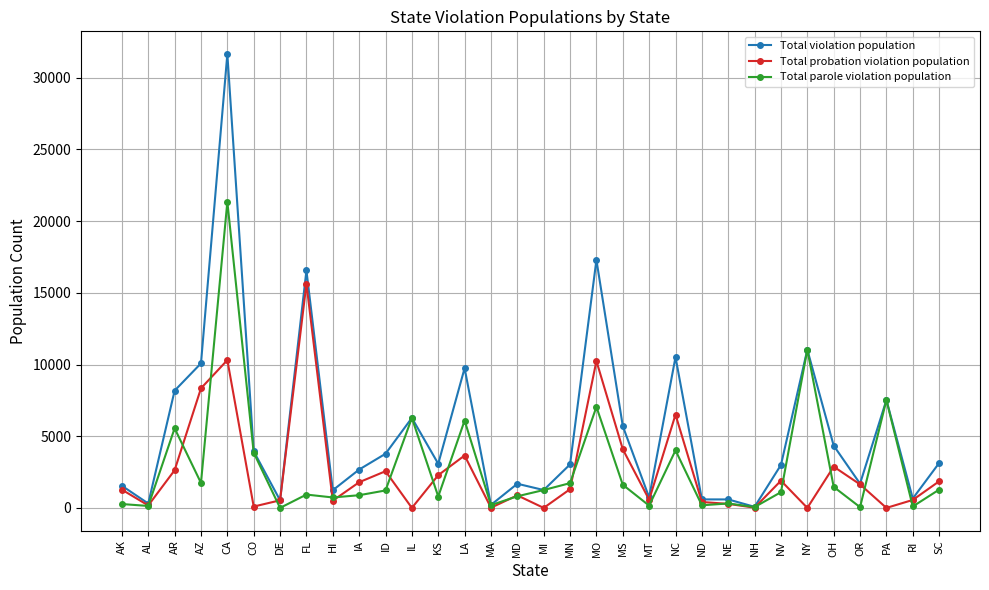

Rank the series by their maximum value, from lowest to highest.

Total probation violation population, Total parole violation population, Total violation population